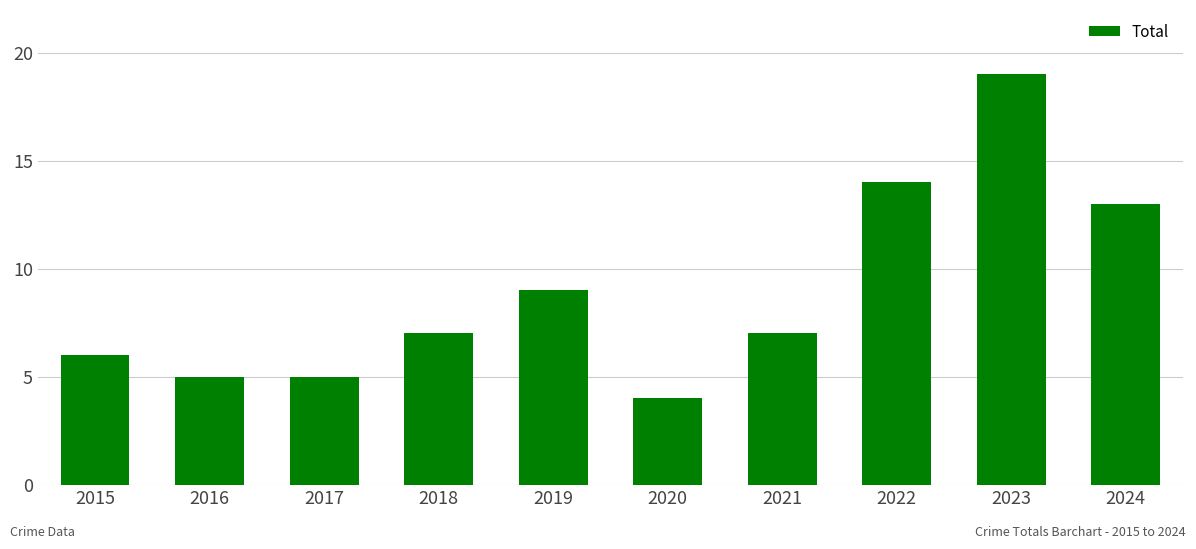

Is it true that the value at 2015 is 10?

False